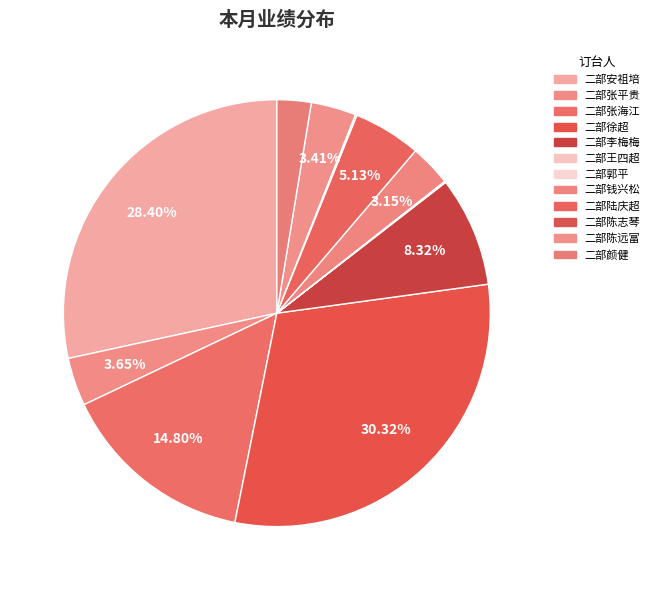

Which has a higher value, 二部张平贵 or 二部徐超?

二部徐超